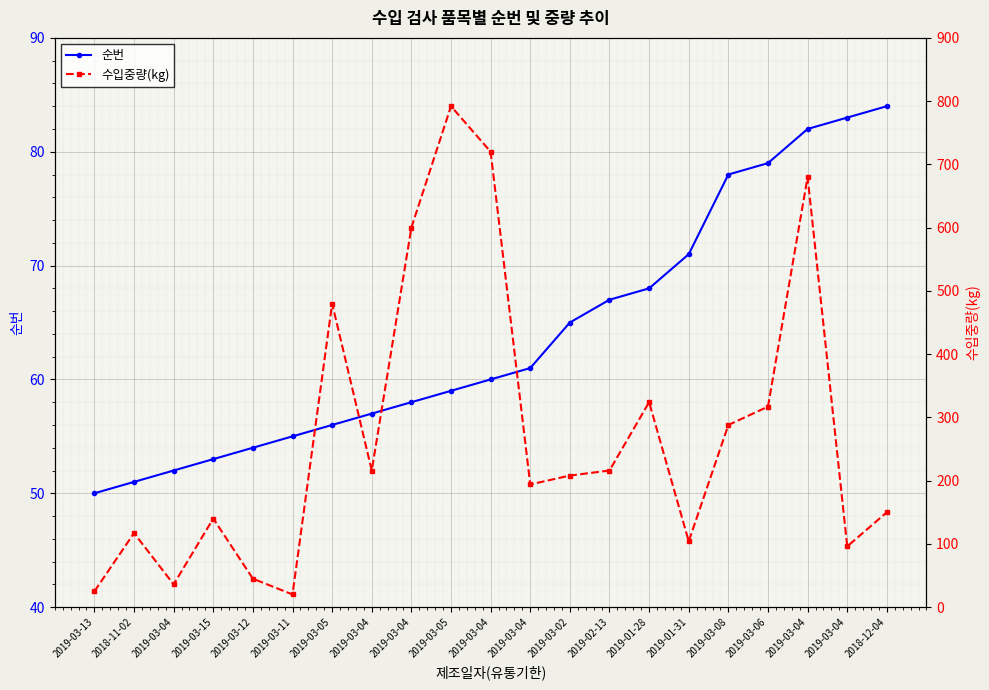

List the labels in order of 수입중량(kg) value, smallest first.

2019-03-11, 2019-03-13, 2019-03-04, 2019-03-12, 2019-03-04, 2019-01-31, 2018-11-02, 2019-03-15, 2018-12-04, 2019-03-04, 2019-03-02, 2019-03-04, 2019-02-13, 2019-03-08, 2019-03-06, 2019-01-28, 2019-03-05, 2019-03-04, 2019-03-04, 2019-03-04, 2019-03-05